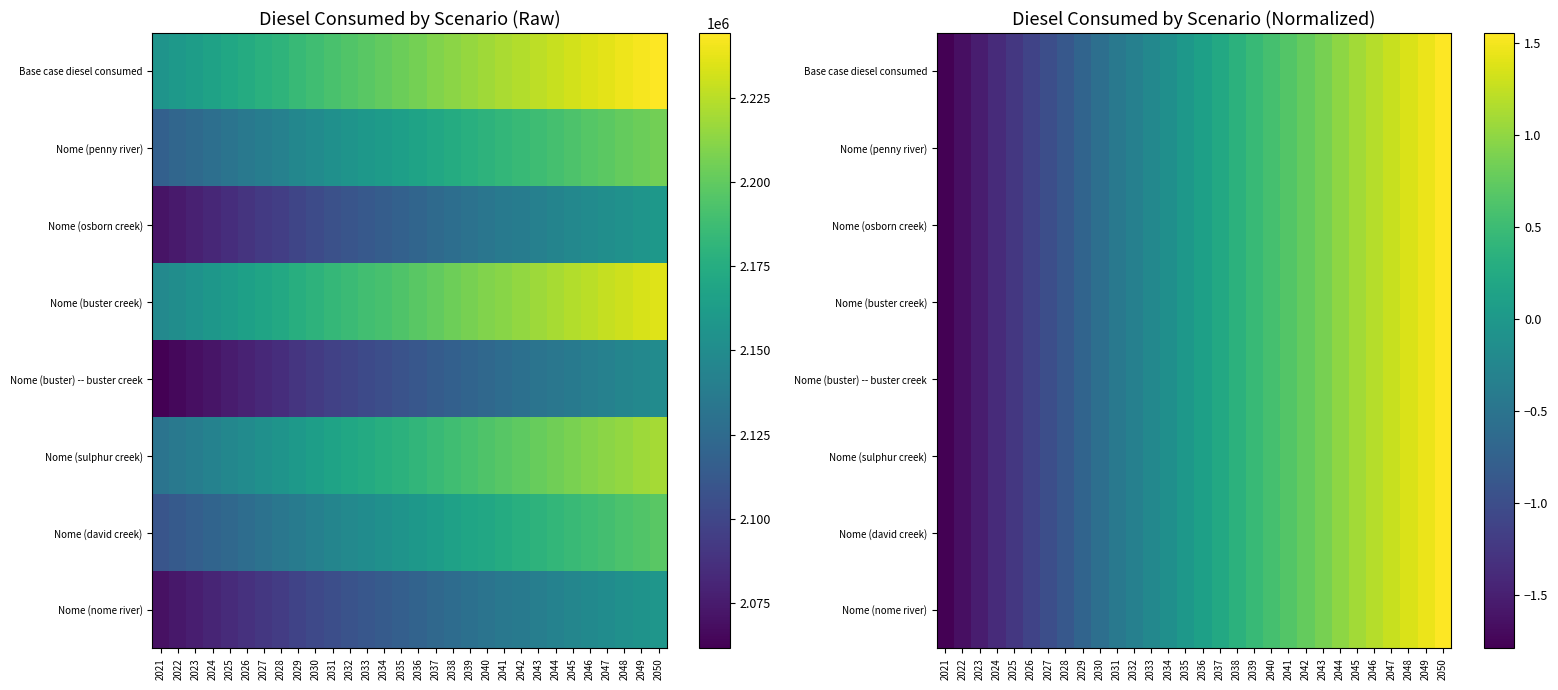

How many positive values does the Nome (buster creek) series have?

15